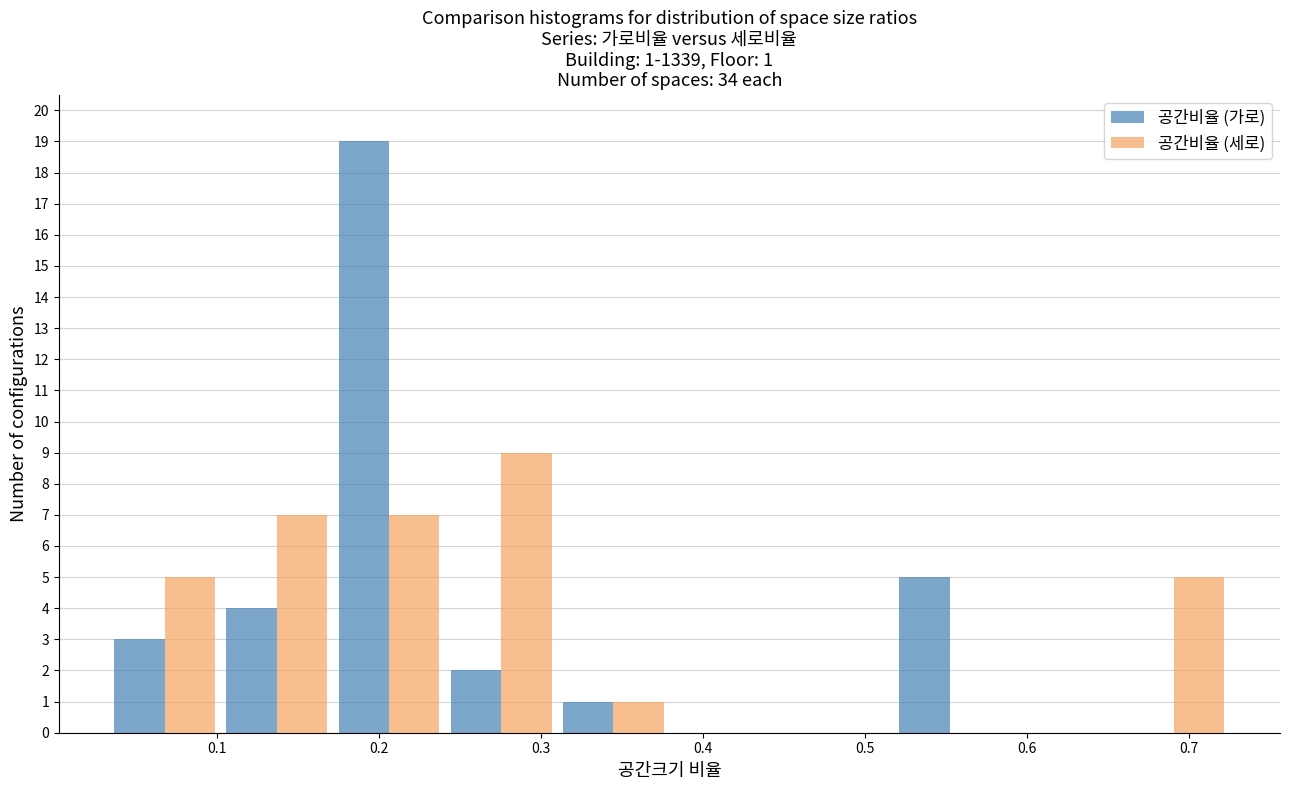

In the 공간비율 (가로) series, which range on the x-axis has the tallest bar?

0.17 to 0.24